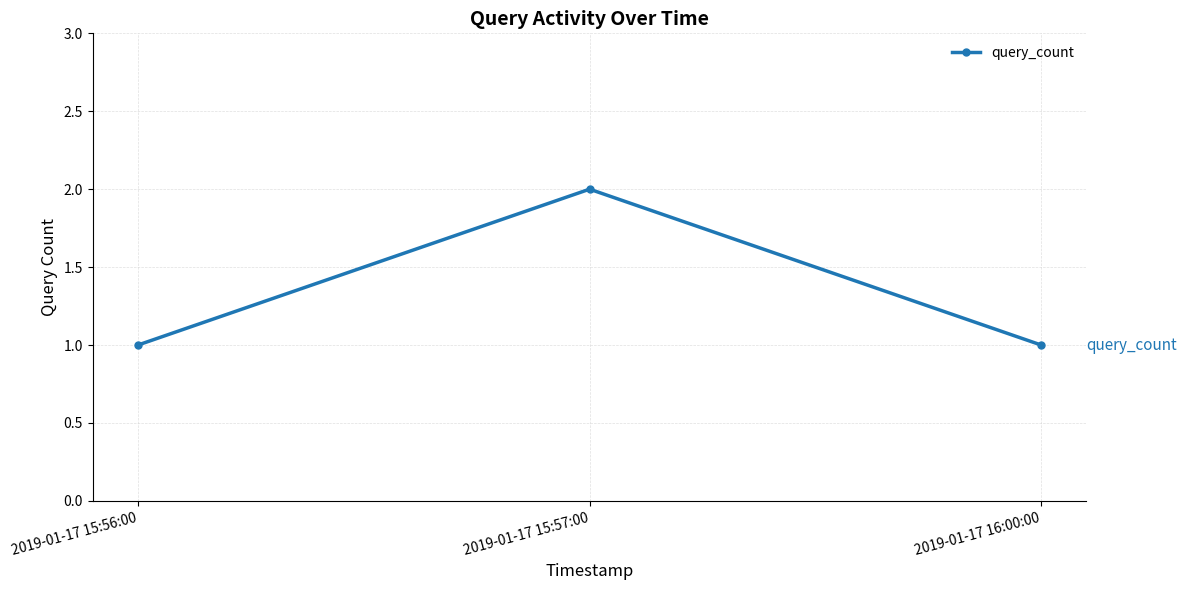

What is the sum of all values?

4